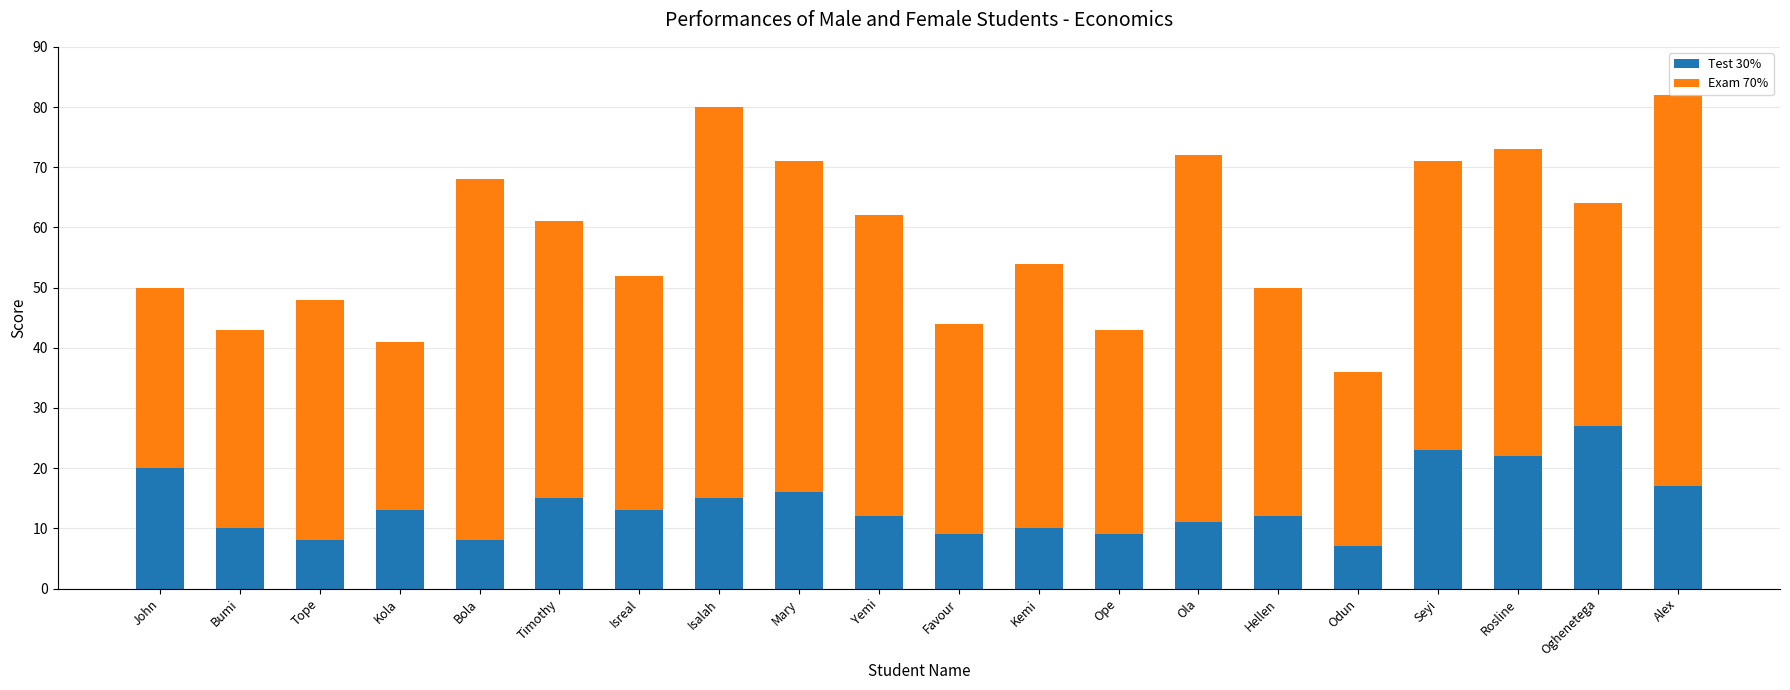

What is the approximate value of Test 30% at Seyi?

23